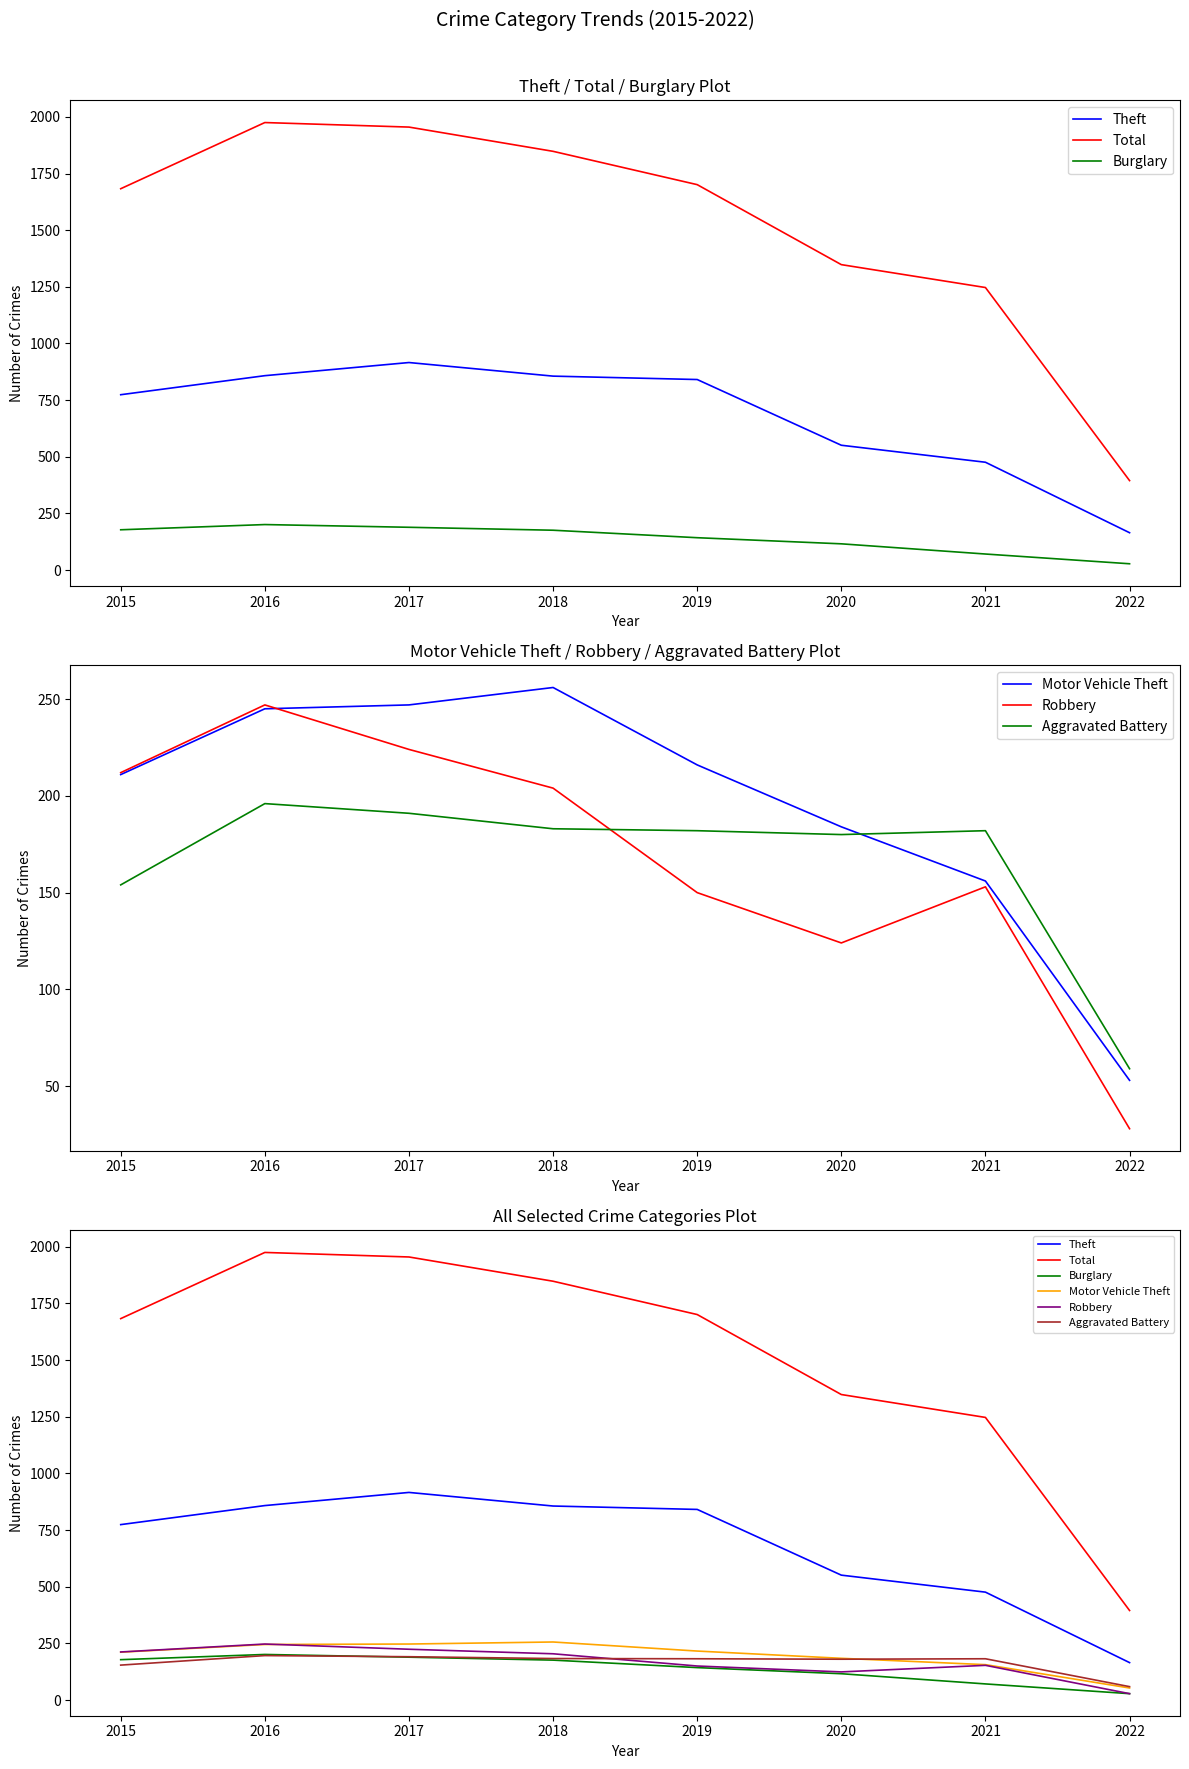

Reading left to right, extract all data points from this chart.

Theft: 2015=774	2016=858	2017=916	2018=856	2019=841	2020=551	2021=476	2022=165
Total: 2015=1683	2016=1975	2017=1955	2018=1848	2019=1701	2020=1348	2021=1247	2022=395
Burglary: 2015=178	2016=201	2017=189	2018=176	2019=143	2020=116	2021=71	2022=28
Motor Vehicle Theft: 2015=211	2016=245	2017=247	2018=256	2019=216	2020=184	2021=156	2022=53
Robbery: 2015=212	2016=247	2017=224	2018=204	2019=150	2020=124	2021=153	2022=28
Aggravated Battery: 2015=154	2016=196	2017=191	2018=183	2019=182	2020=180	2021=182	2022=59